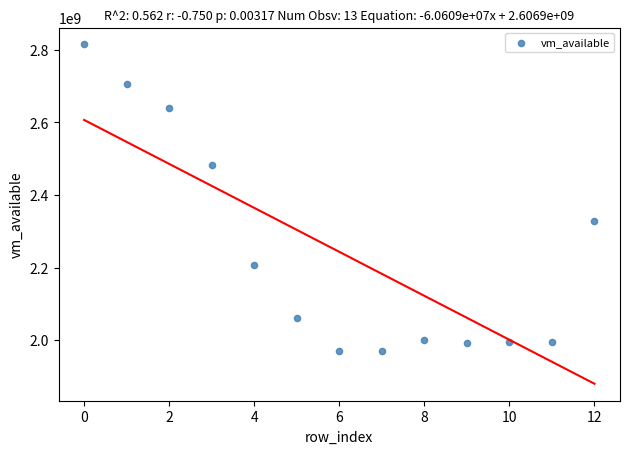

What Y value in the scatter plot is closest to 2392483840?

2327216128